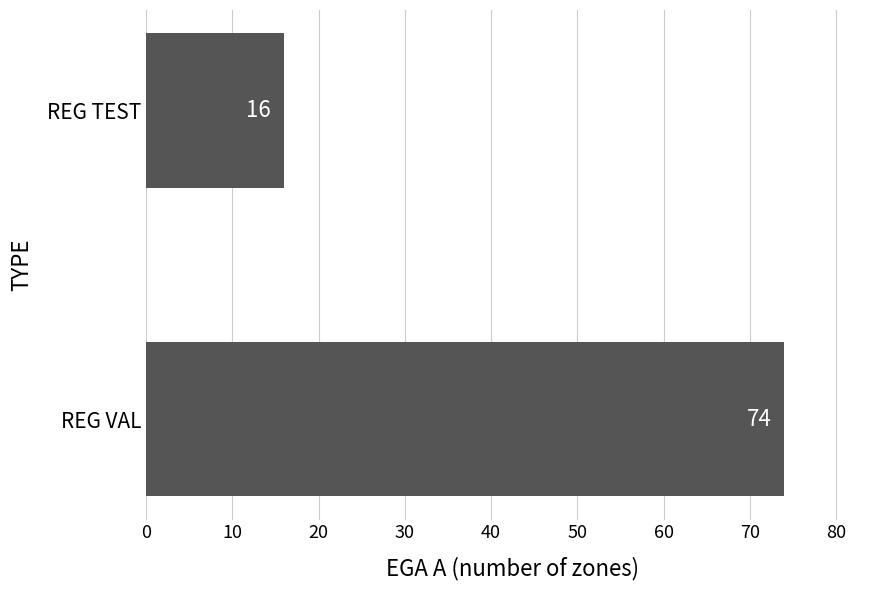

How many data points are less than 74?

1